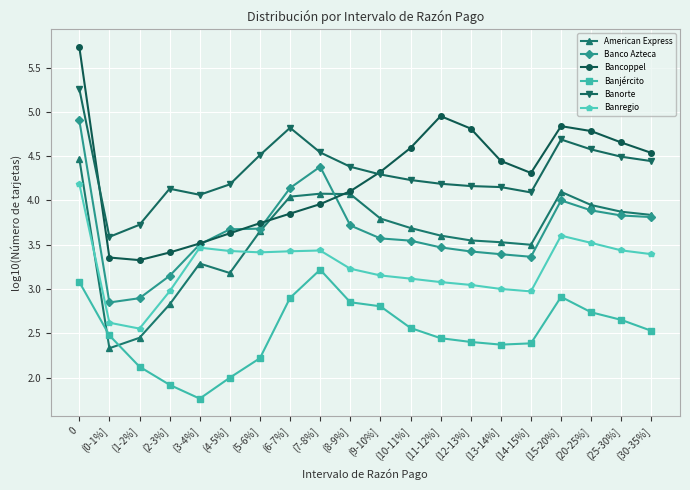

True or false: Bancoppel and Banjército intersect in this chart.

False